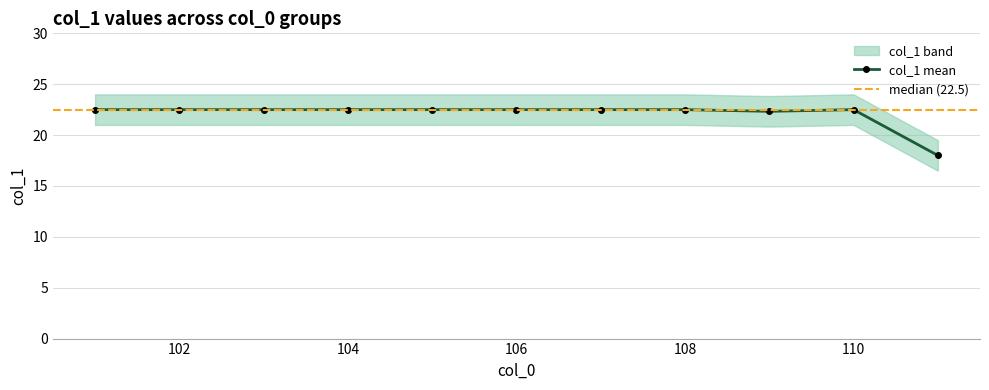

How many lines are shown in the chart?

1